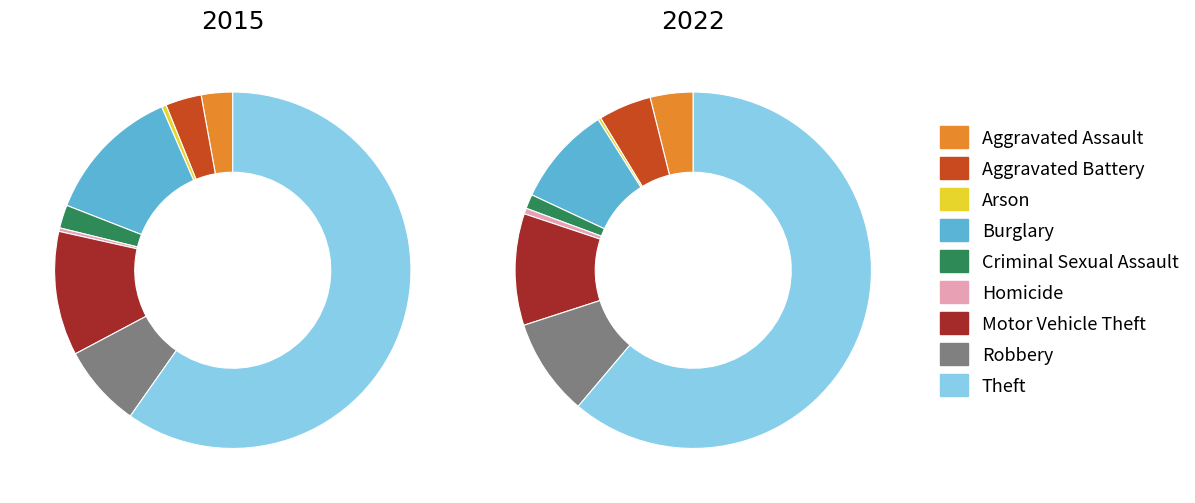

How many slices are in this pie chart?

9